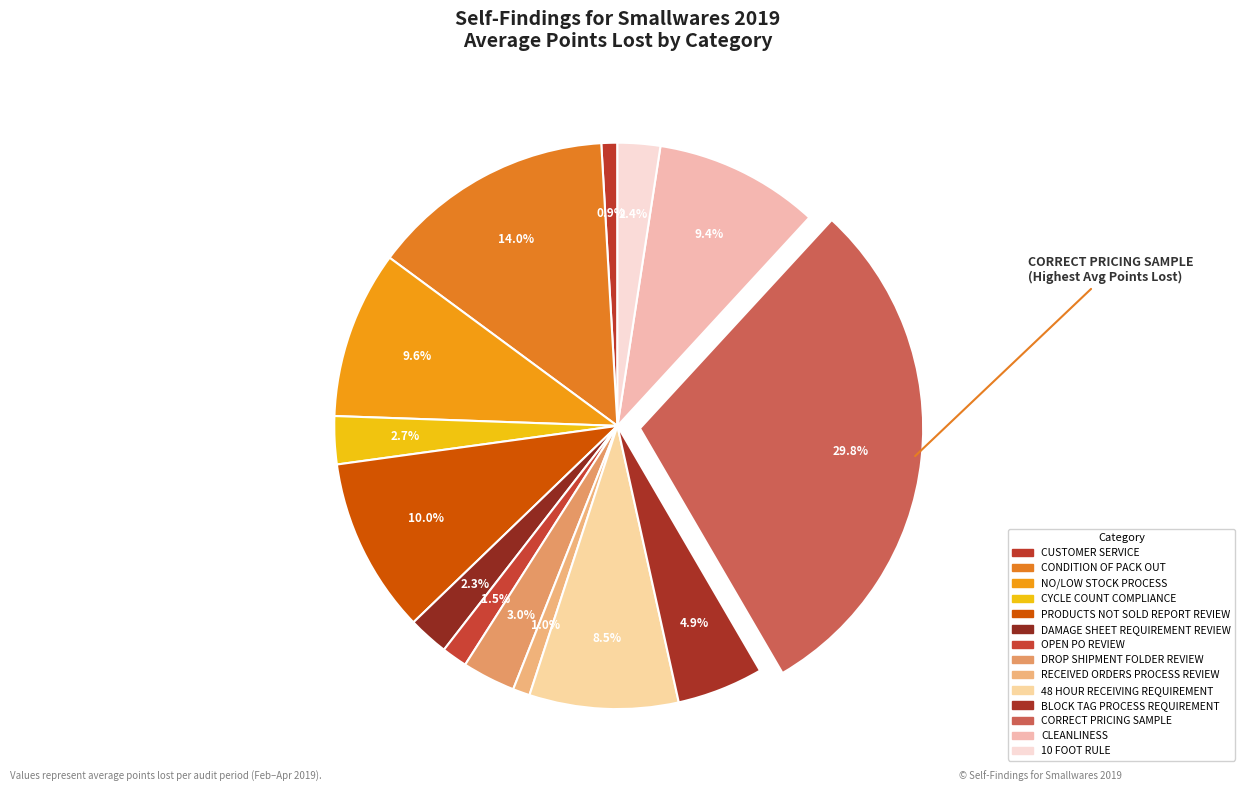

How many slices are in this pie chart?

14